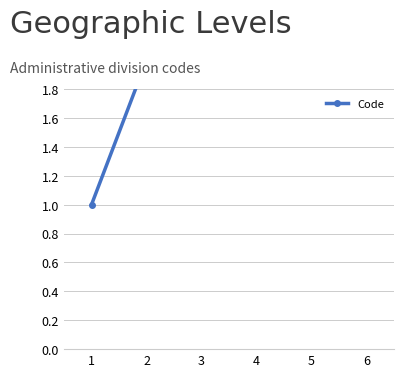

List the labels in order of value, largest first.

6, 5, 4, 3, 2, 1